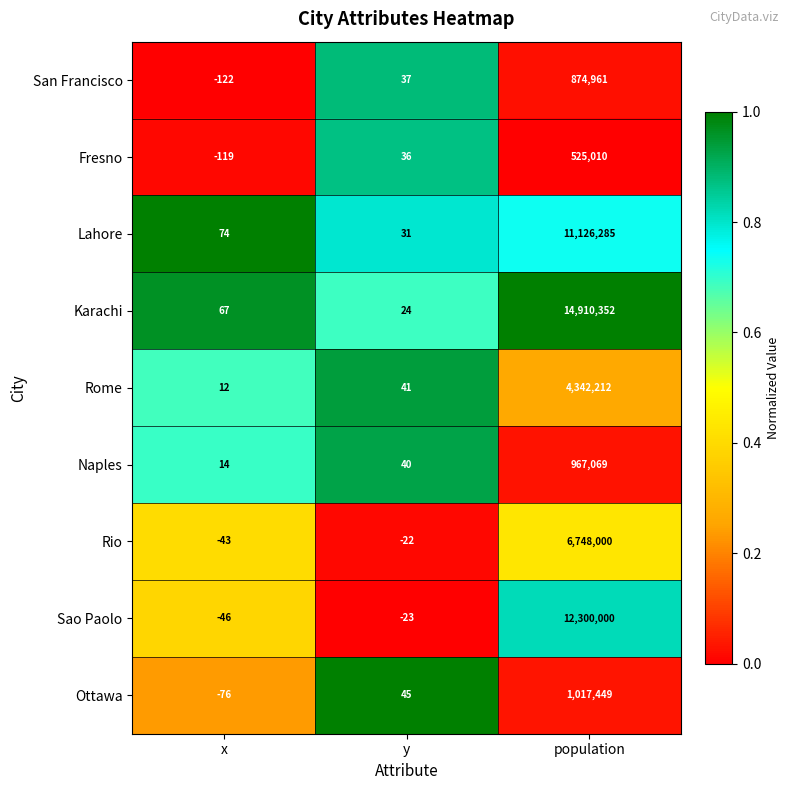

Which series has the widest spread of values?

Karachi